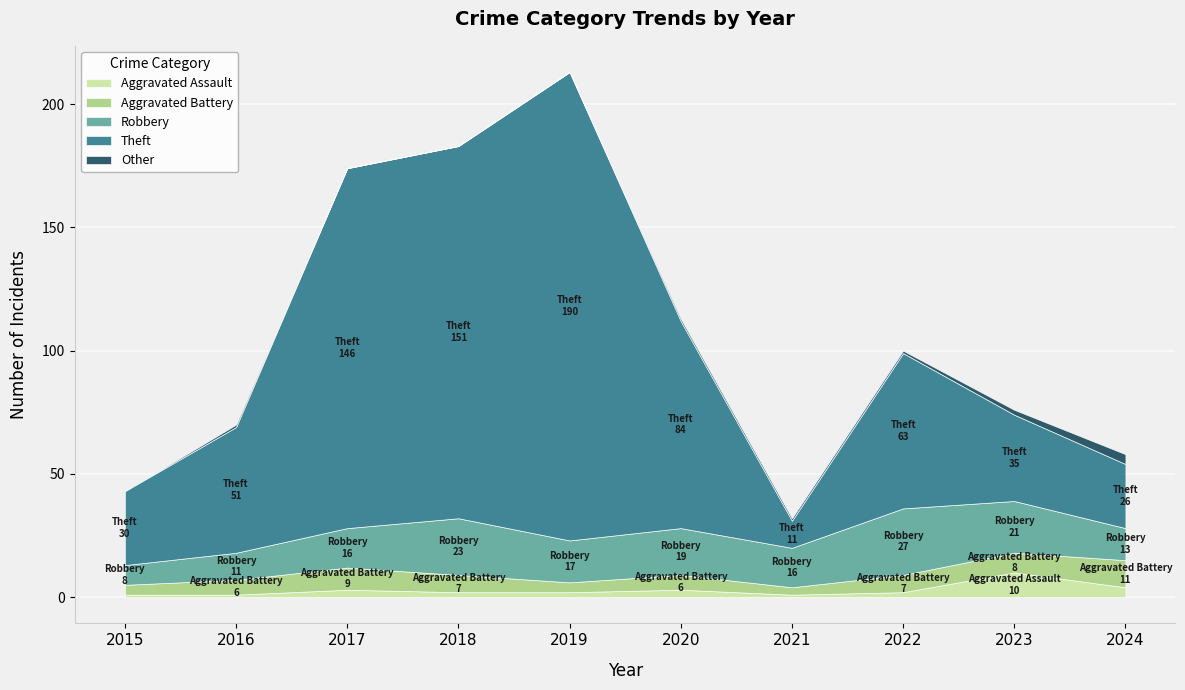

Does the chart display data point markers on the line(s)?

No